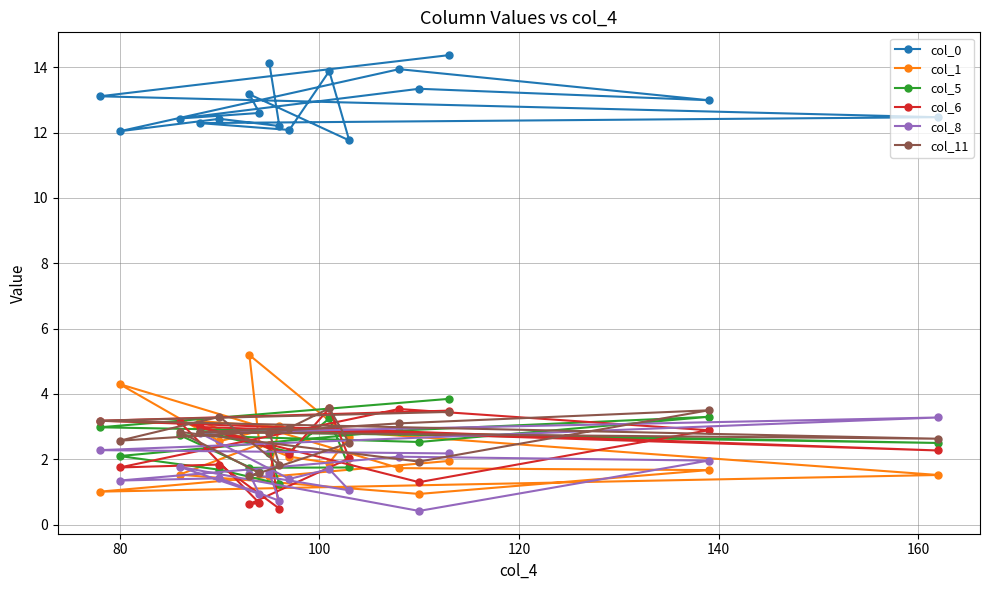

What is the value of the col_1 point at the 3rd from the left?

1.5